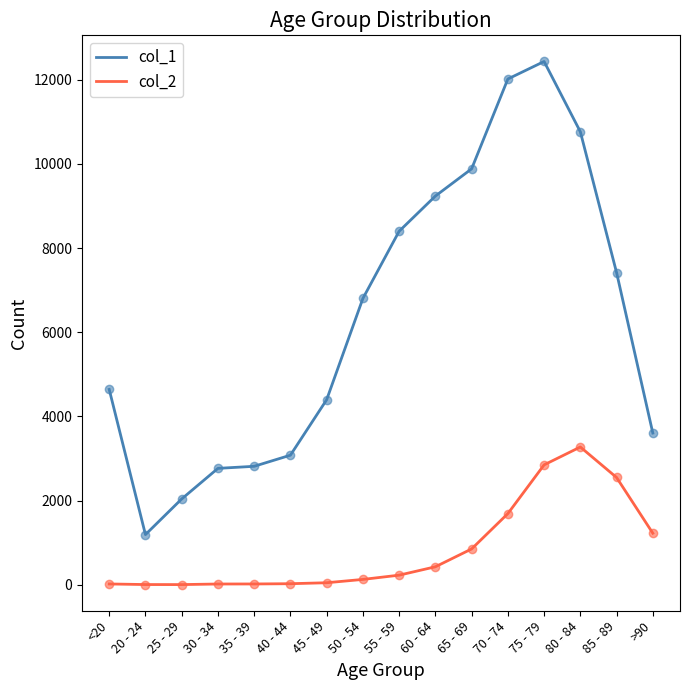

True or false: col_1 and col_2 cross at least once.

False